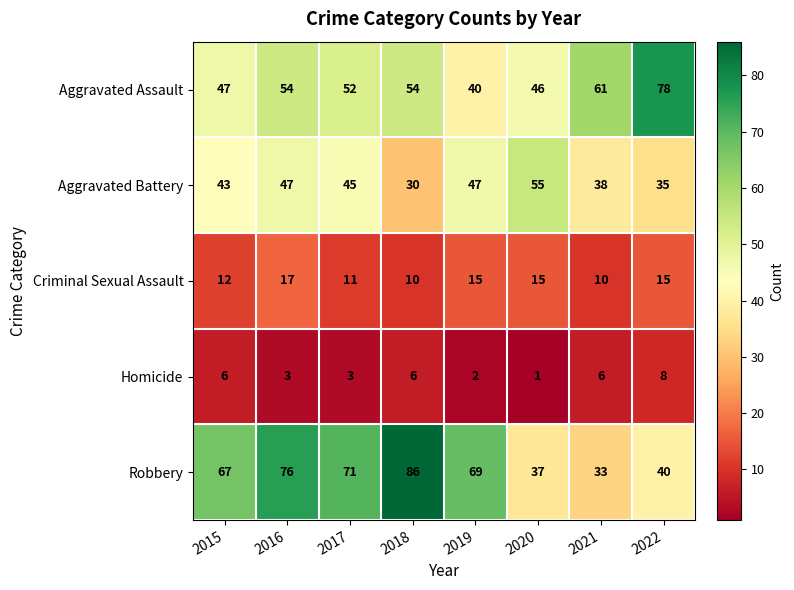

Which series changed the most between 2018 and 2021?

Robbery